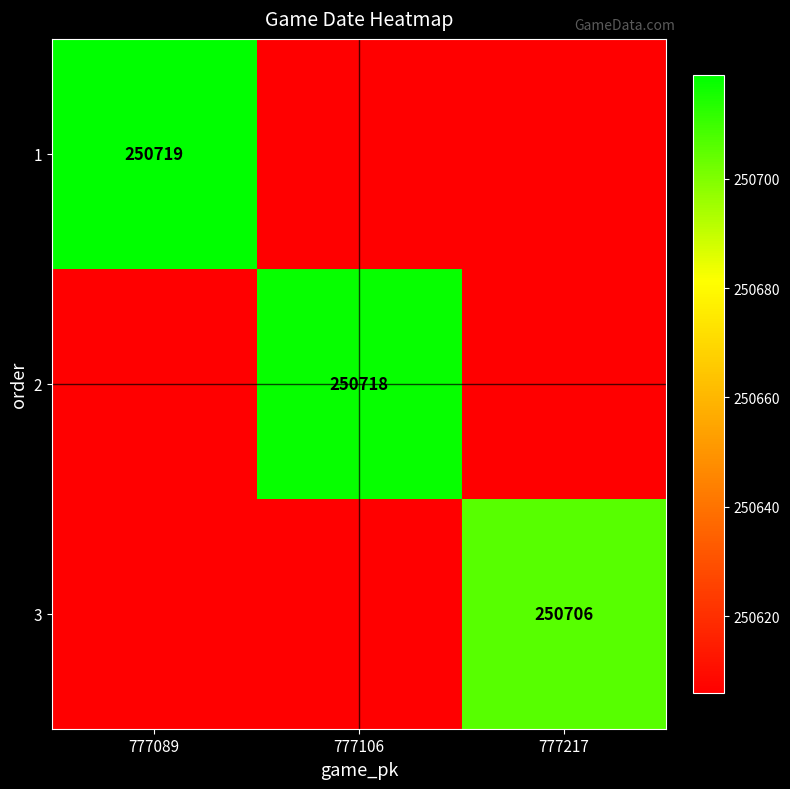

True or false: 2 has a value of 77534 at 777106.

False